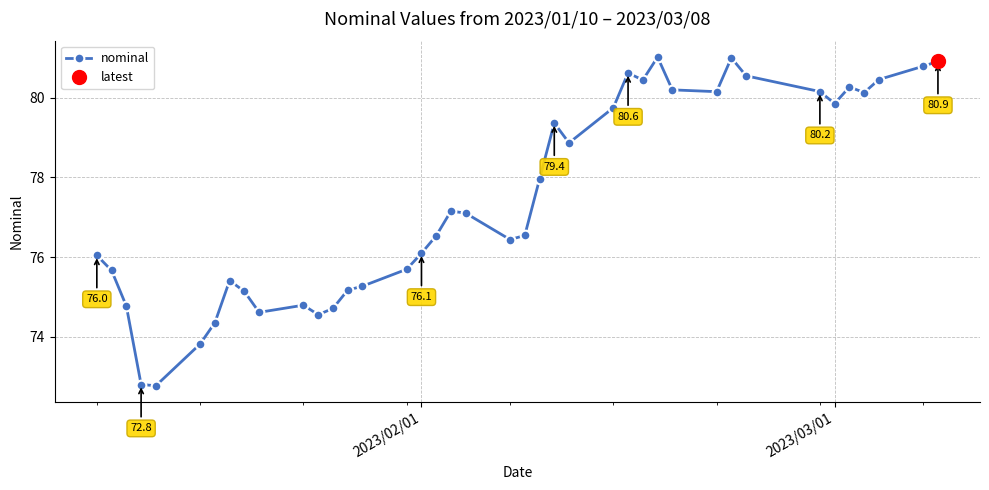

At which label is the value closest to 76?

2023/02/01